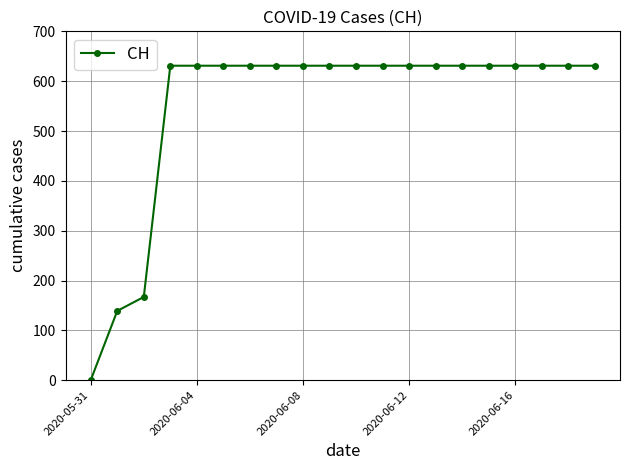

What is the value of the 9th point from the left?

631